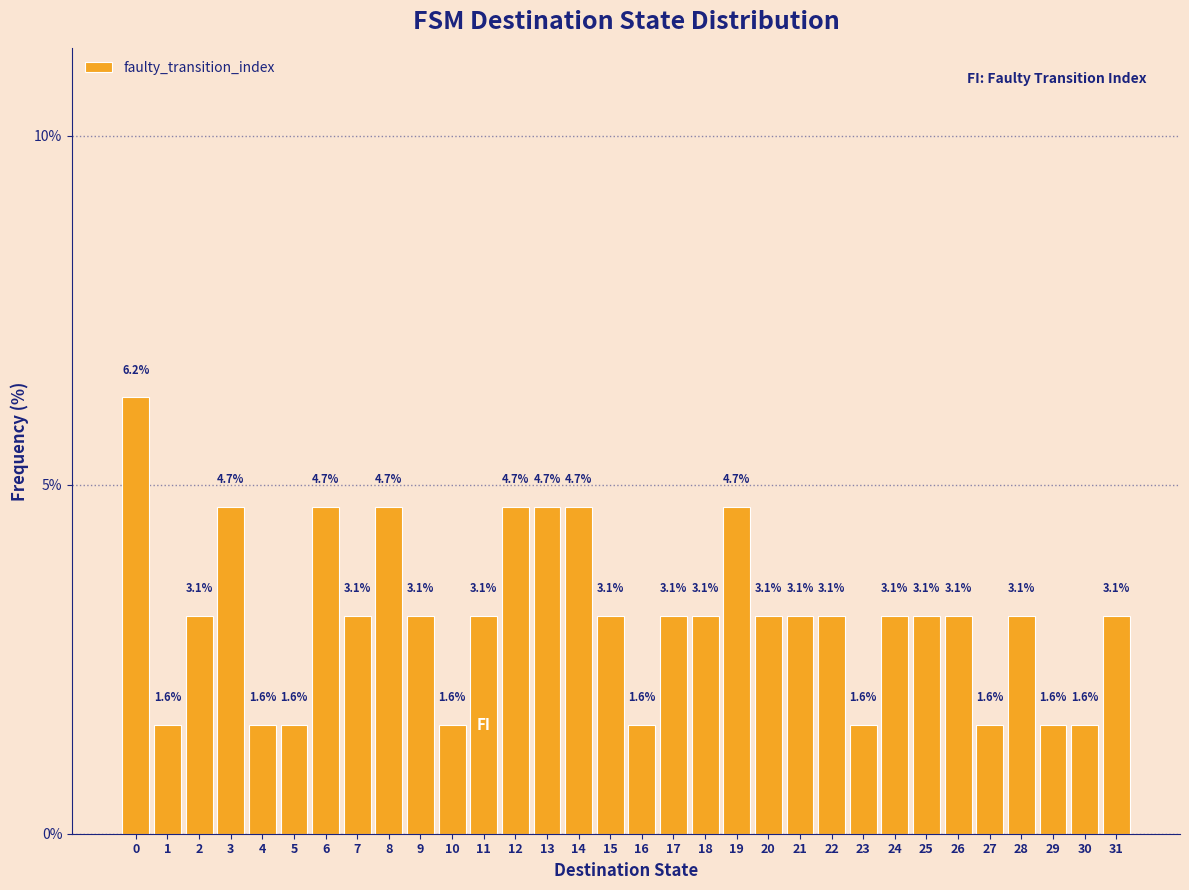

What is the value of the 14th bar from the left?

4.7